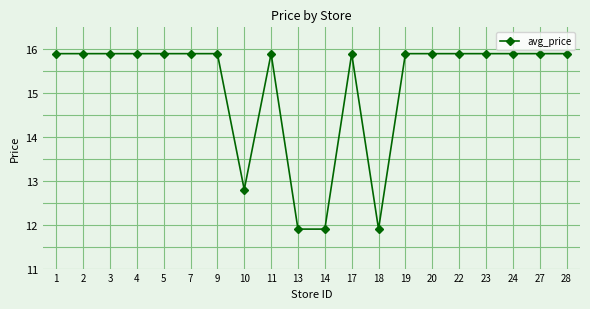

What is the smallest value displayed?

11.9